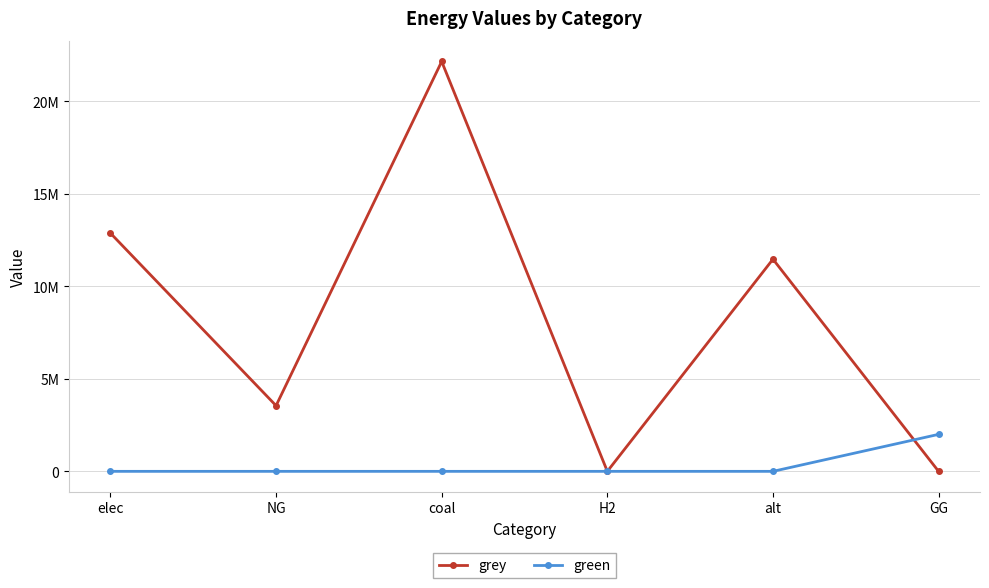

At which category does grey reach its first local valley?

NG